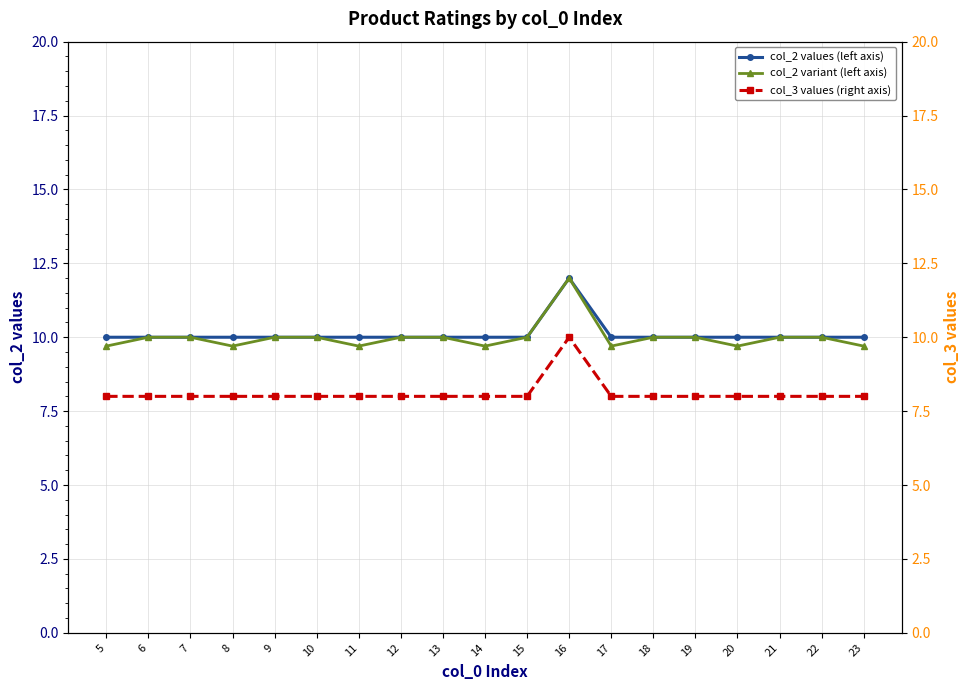

True or false: col_2 variant (left axis) and col_2 values (left axis) intersect in this chart.

False